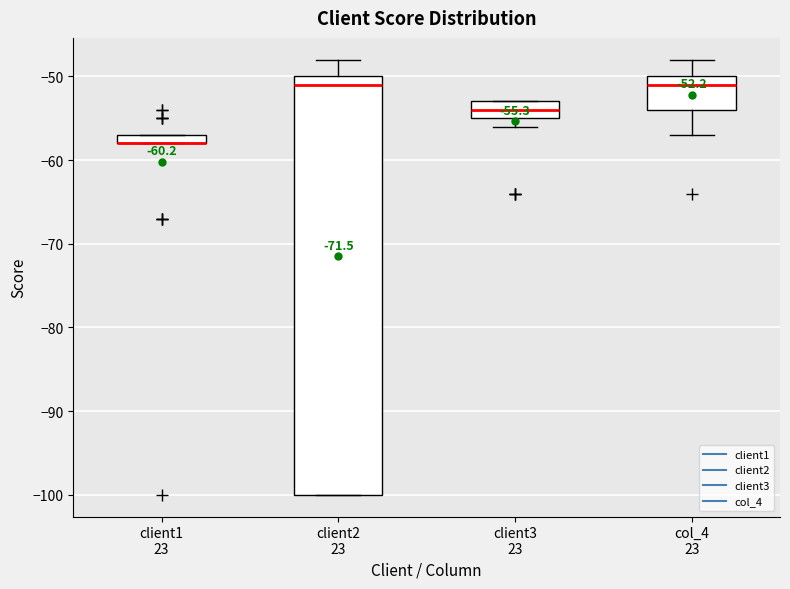

Which box is the tallest, from its lower edge to its upper edge?

client2 23